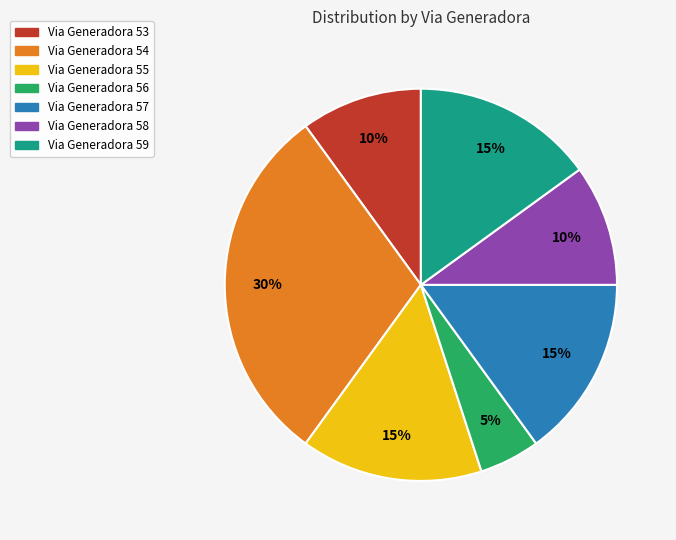

To the nearest percent, what is the average slice percentage?

14%